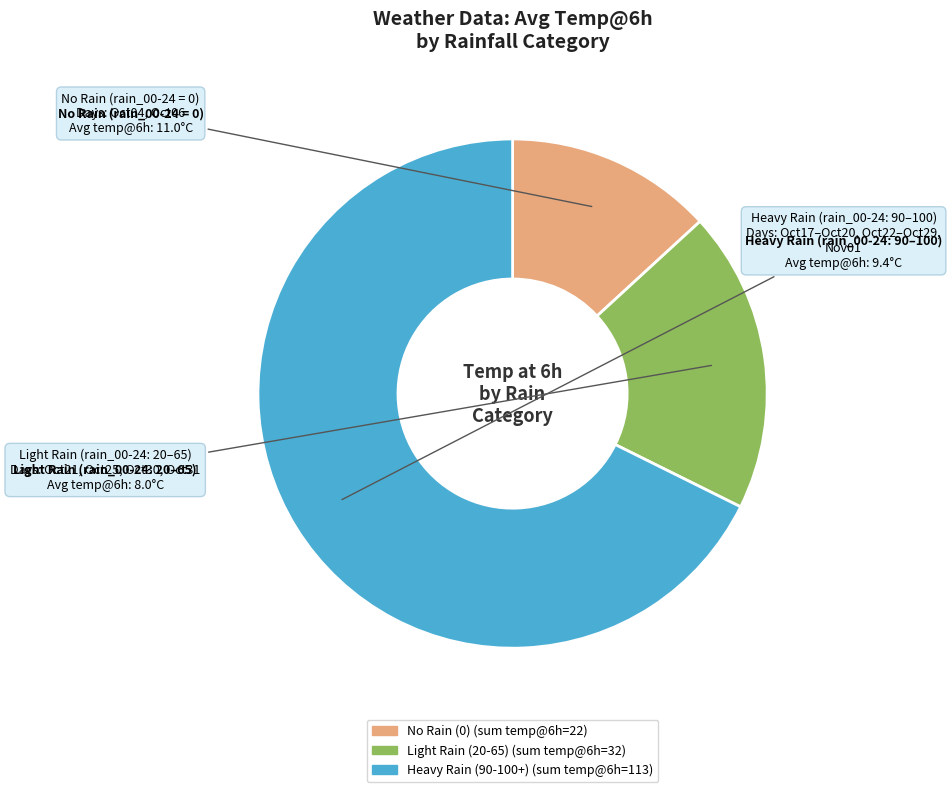

Does any single category account for the majority?

Yes